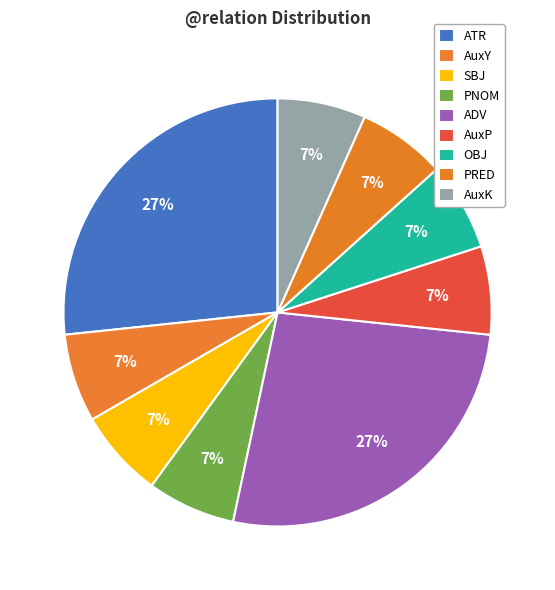

Which category has the smallest portion of the pie?

AuxY